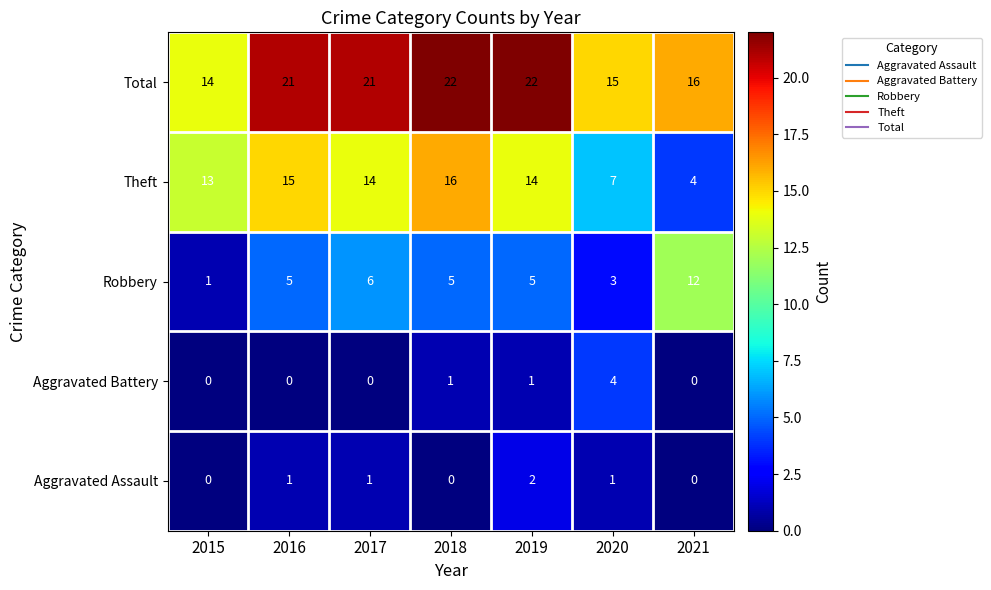

Which series has the widest spread of values?

Theft